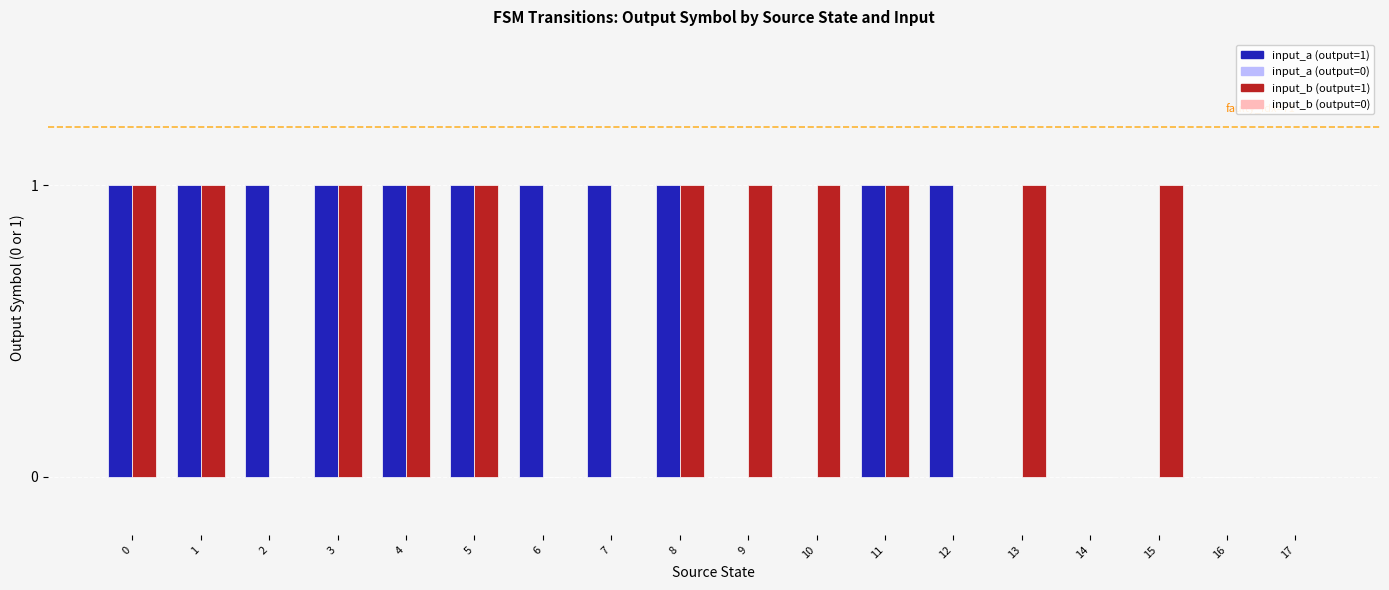

Count the number of categories in the chart.

18